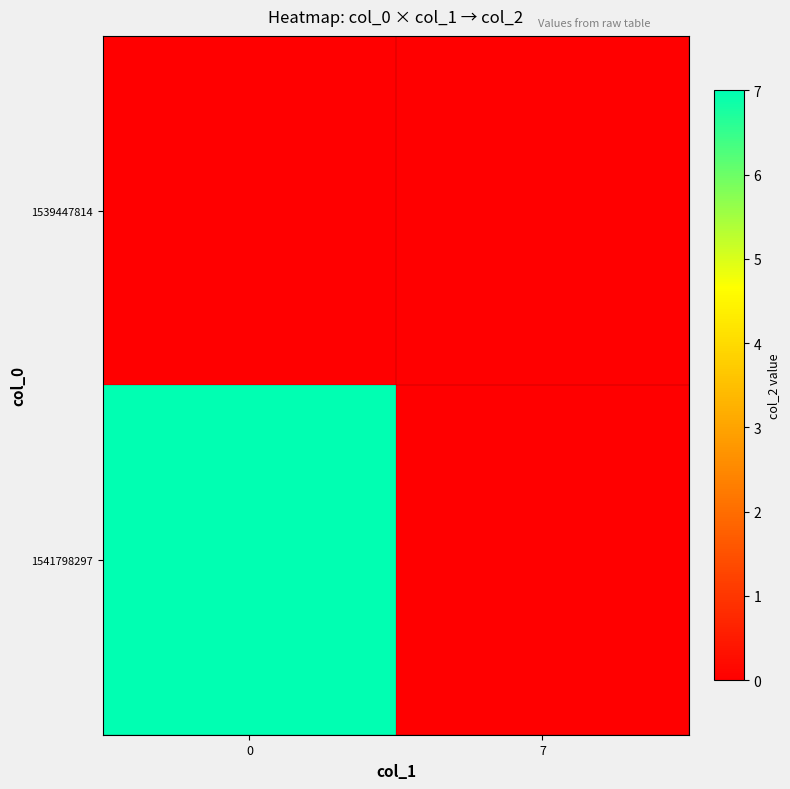

Between 7 and 0, which is larger?

7